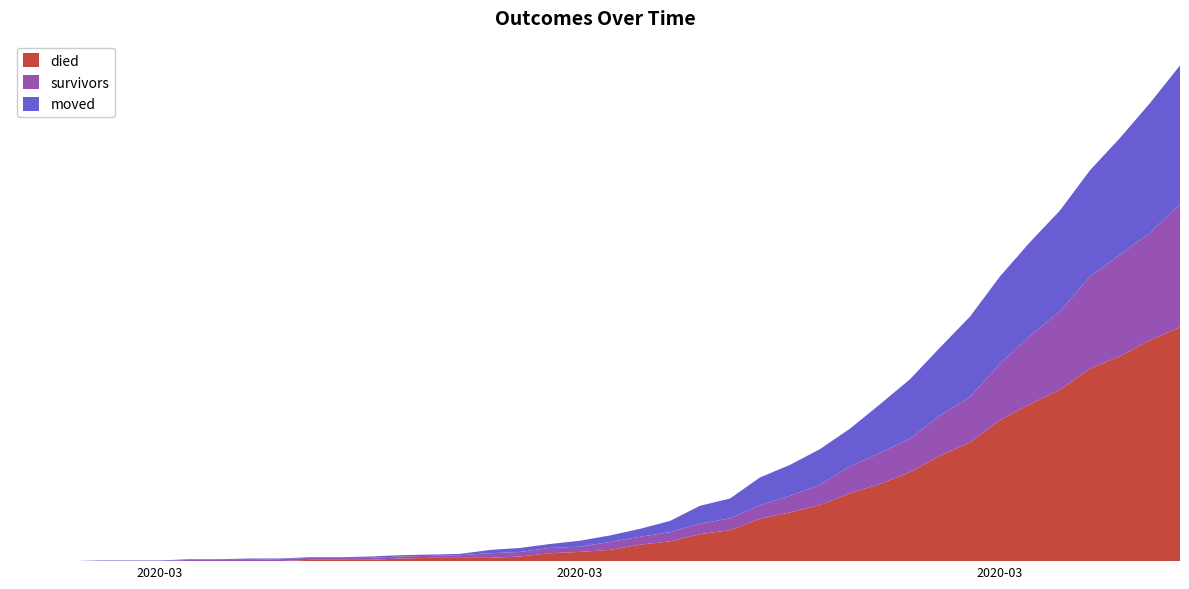

Reading left to right, list all the values displayed in this chart.

died: 0	0	0	0	0	0	0	0	0	0	2	2	2	4	5	5	5	7	12	14	17	25	30	41	47	64	74	85	103	117	135	160	180	214	238	260	292	311	335	355
survivors: 0	0	0	0	0	0	2	2	2	3	3	3	3	3	3	4	7	7	8	8	12	12	14	16	18	21	25	31	41	47	51	61	69	86	104	119	140	154	163	187
moved: 0	0	0	1	1	1	1	1	2	1	1	1	2	2	2	2	5	6	6	9	10	12	17	27	30	42	47	54	57	74	90	103	122	132	142	153	161	177	197	210